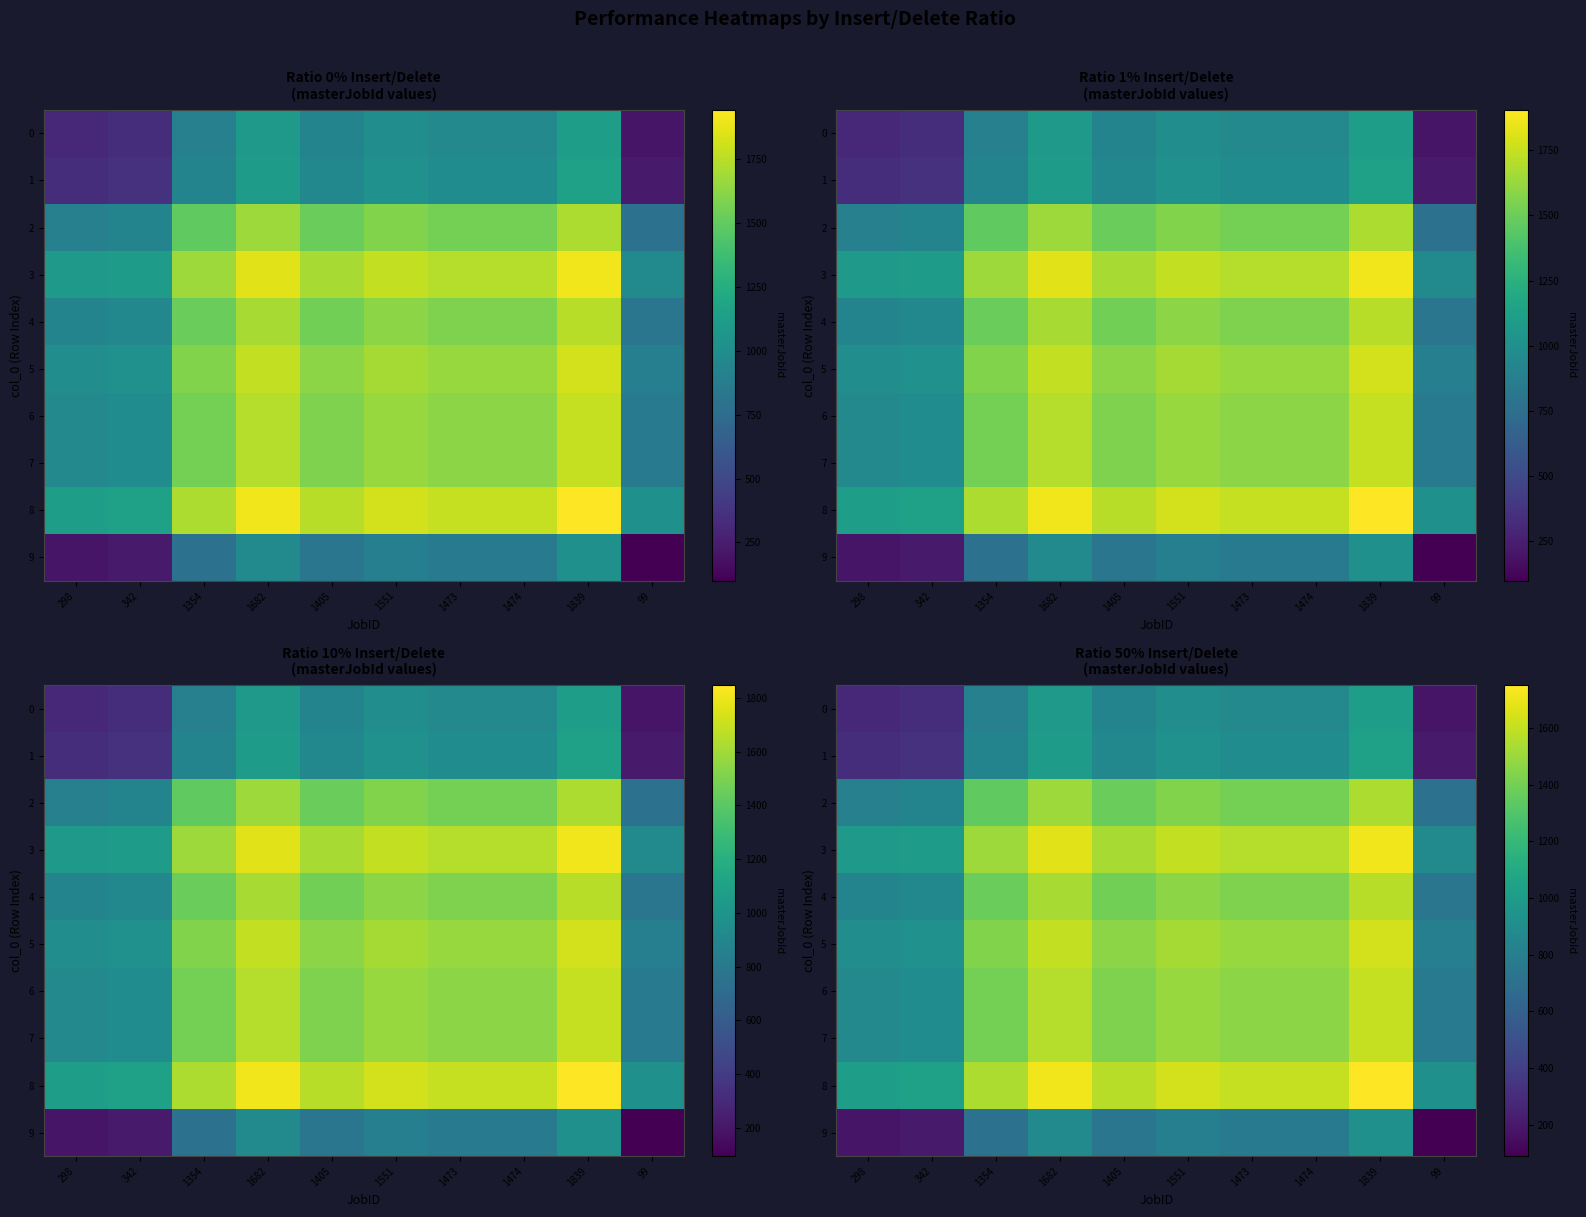

At which category is the sum across all series the highest?

1839